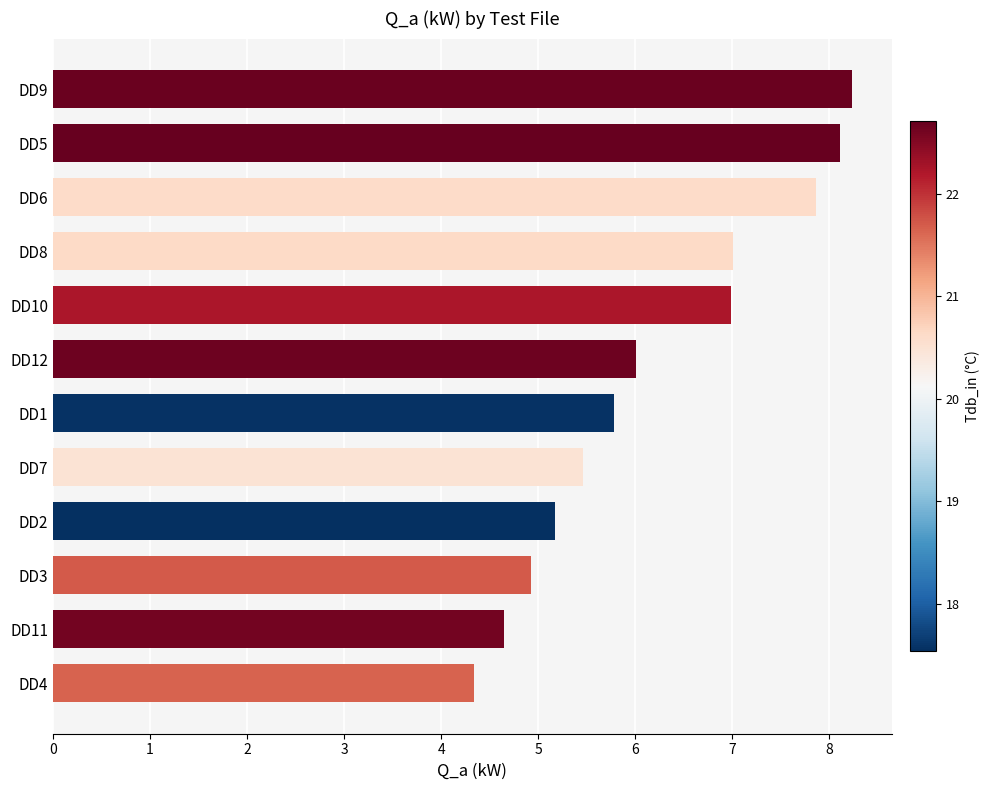

Reading bottom to top, what are all the values shown in this chart?

DD4=4.3	DD11=4.7	DD3=4.9	DD2=5.2	DD7=5.5	DD1=5.8	DD12=6.0	DD10=7.0	DD8=7.0	DD6=7.9	DD5=8.1	DD9=8.2